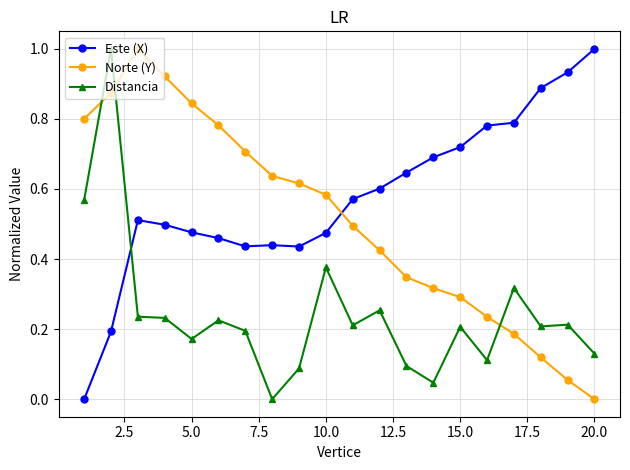

True or false: Distancia and Norte (Y) cross at least once.

True